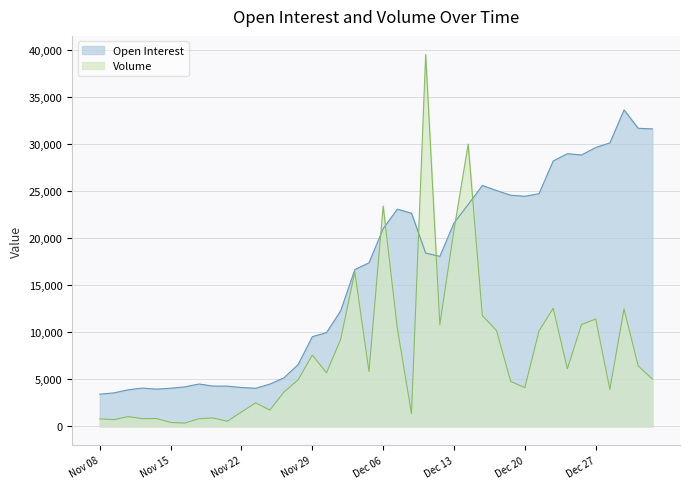

After their last crossing, which series has the higher values: Volume or Open Interest?

Open Interest